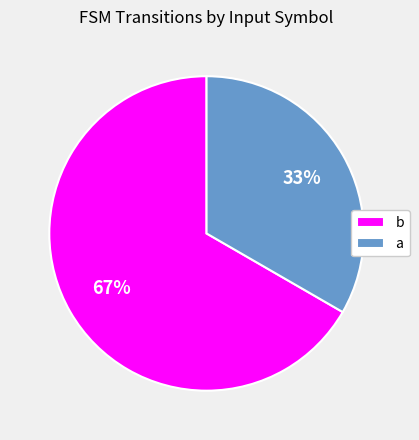

To the nearest percent, what percentage of the pie is b?

67%